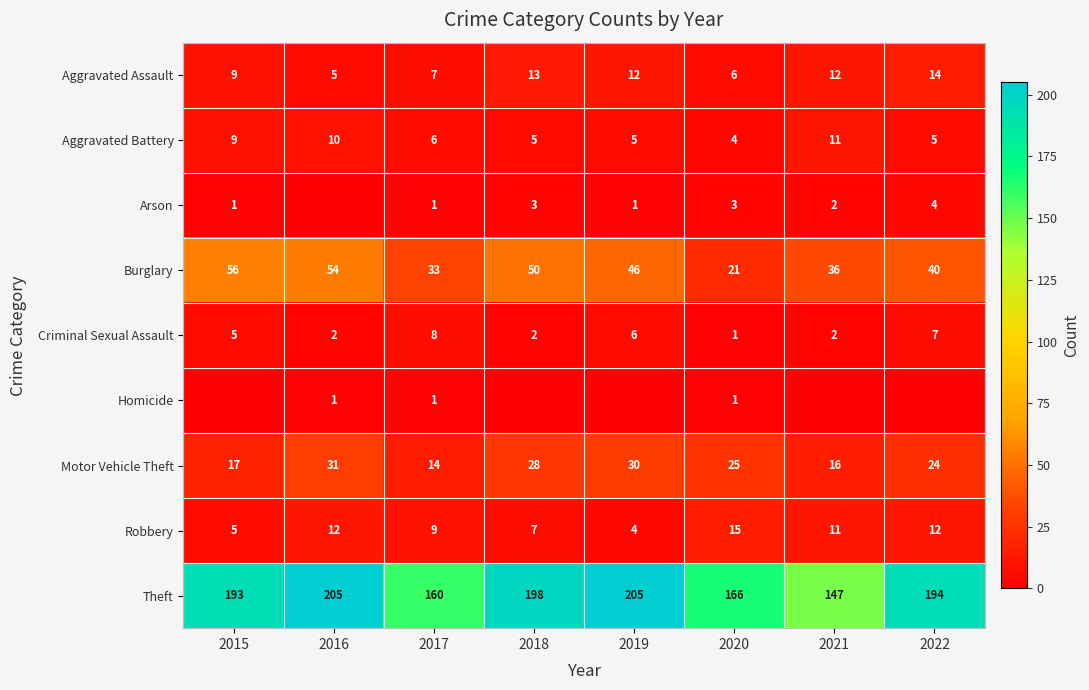

What is the difference between the maximum and minimum values in the Motor Vehicle Theft series?

17